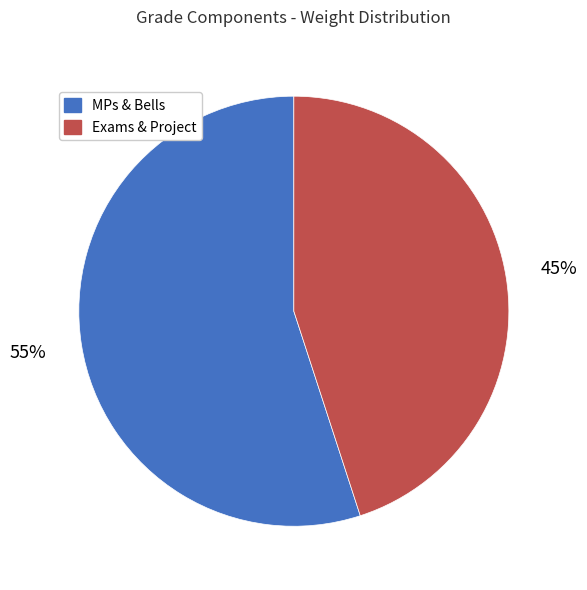

Is there any slice that represents more than half of the pie?

Yes